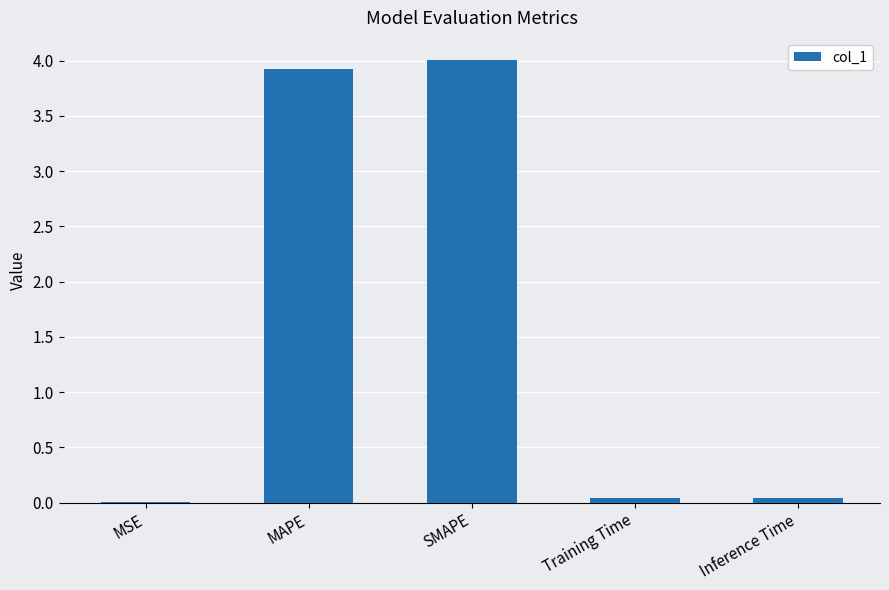

True or false: the data shows 1.1 at SMAPE.

False